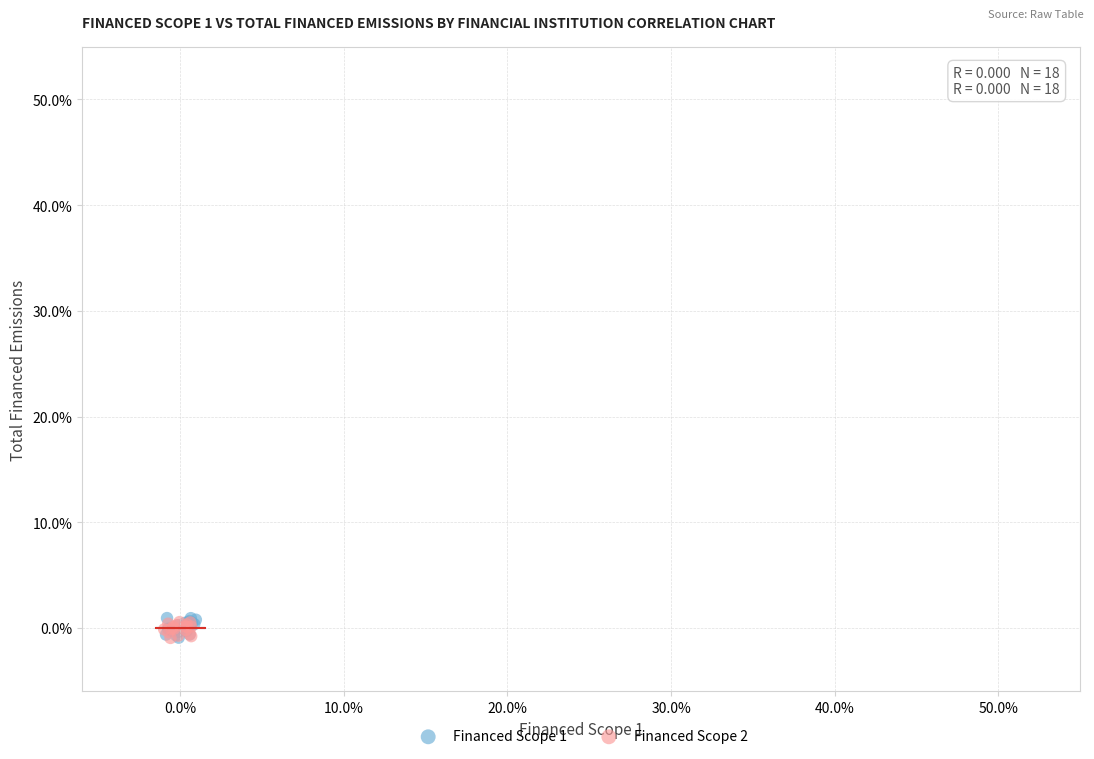

What are all the series names shown in the legend?

Financed Scope 1, Financed Scope 2